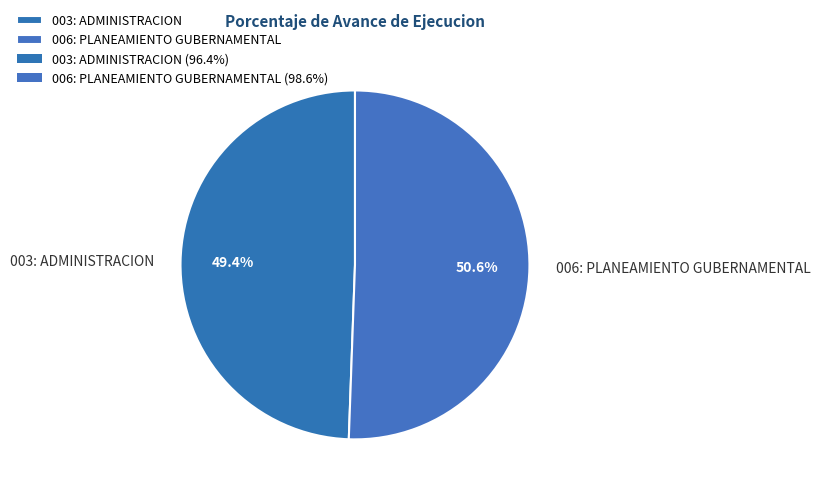

Which category has the smallest portion of the pie?

003: ADMINISTRACION